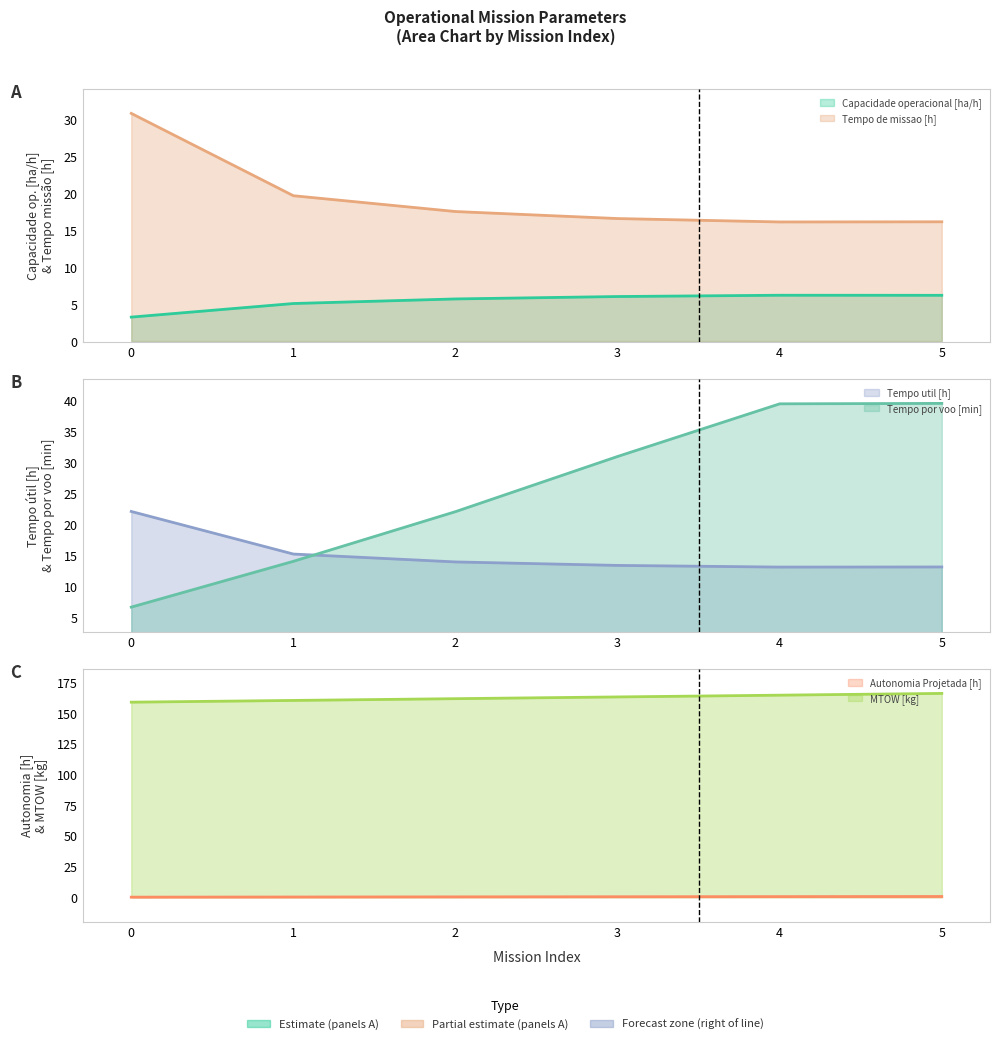

Which has a higher value, 2 or 3?

3